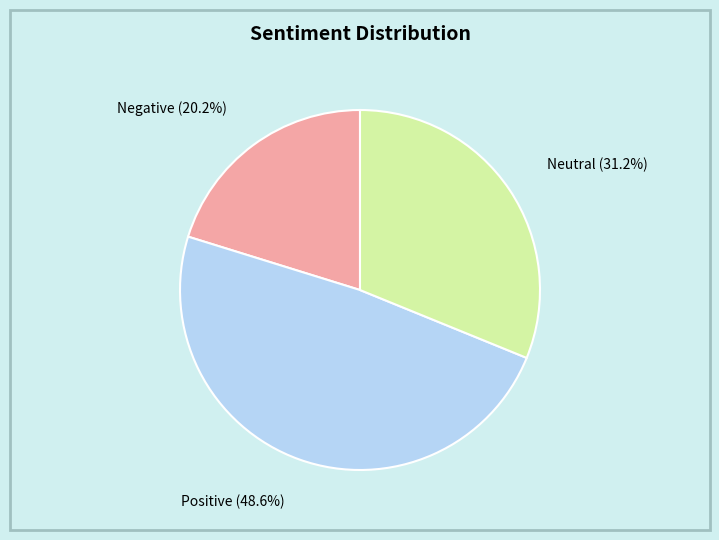

Does any single category account for the majority?

No